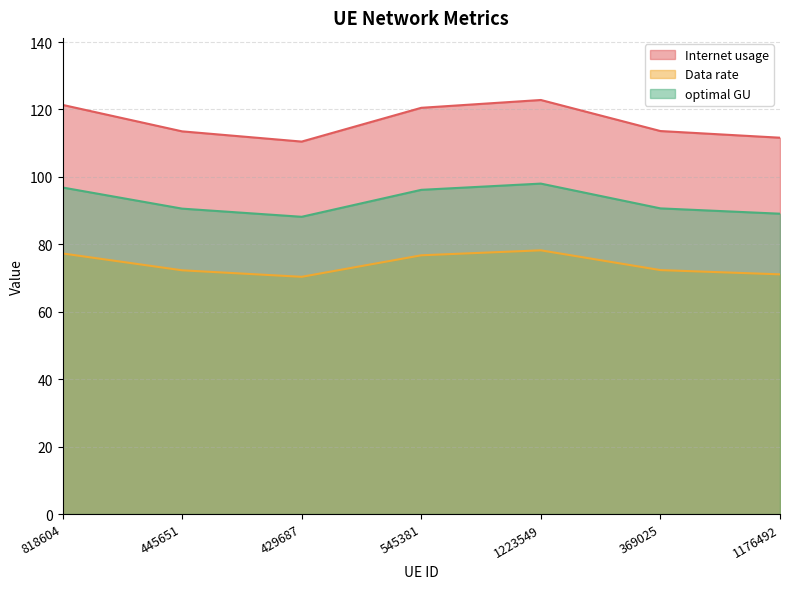

Where is the first local maximum for Internet usage?

1223549